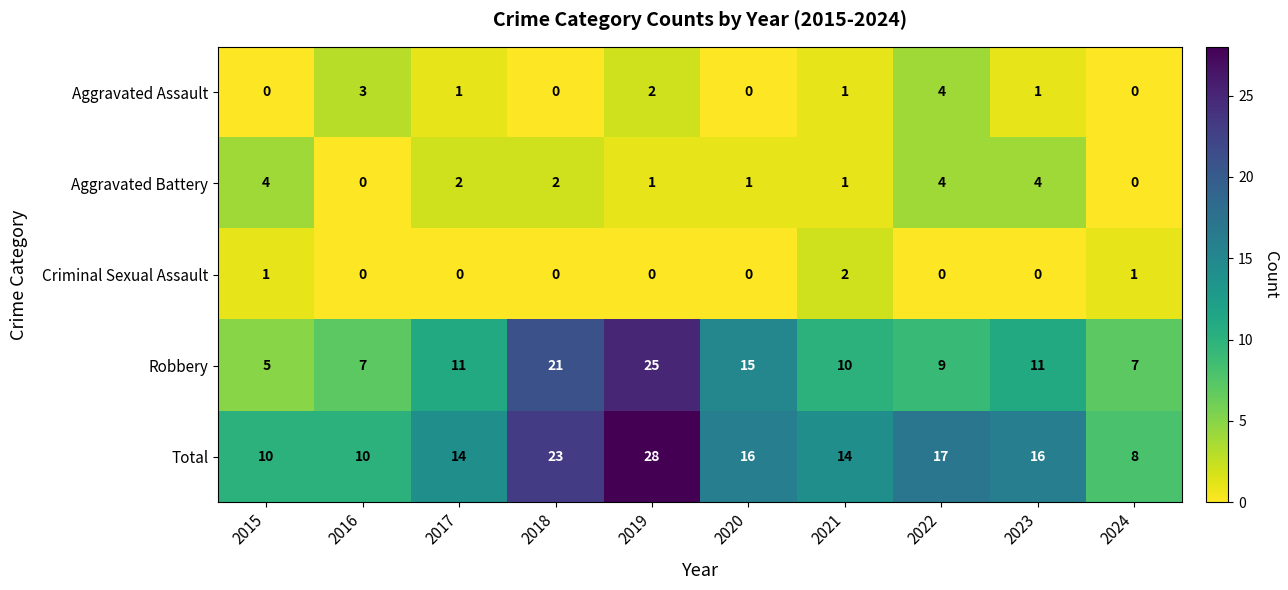

What is the difference between the highest and lowest values at 2024?

8